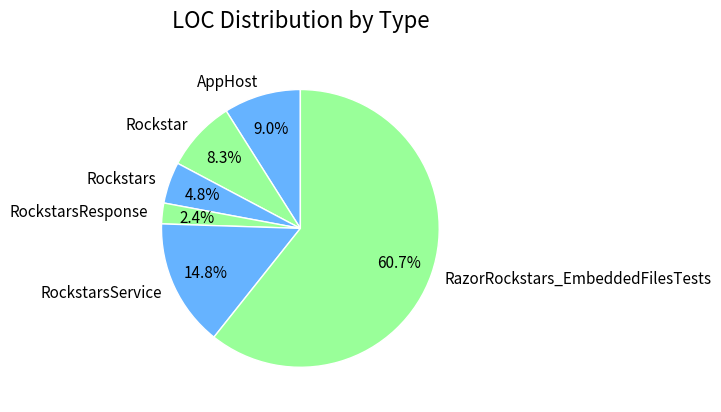

What percentage is the RockstarsResponse slice, to the nearest percent?

2%